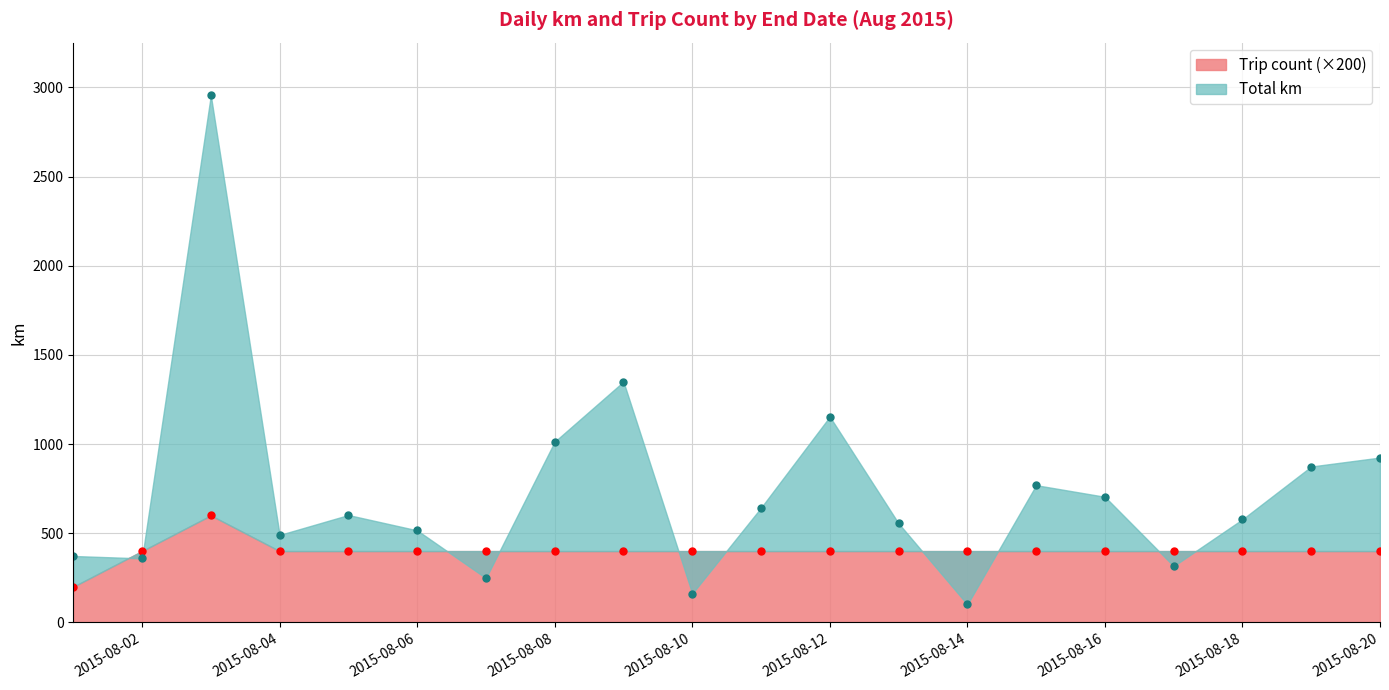

How many times do Trip count and Total km cross each other?

10